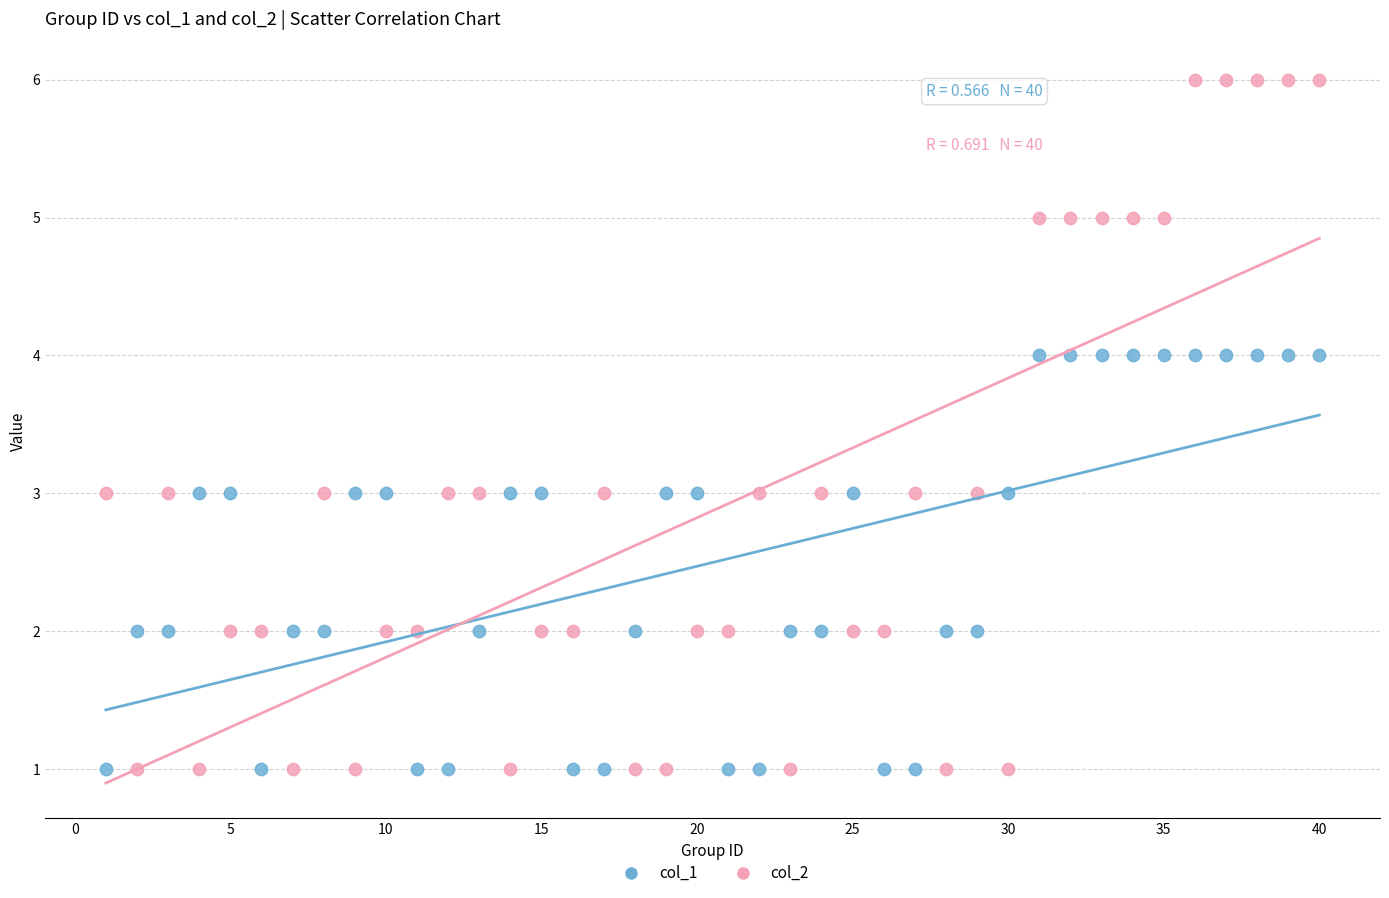

Which series reaches the maximum Y coordinate?

col_2